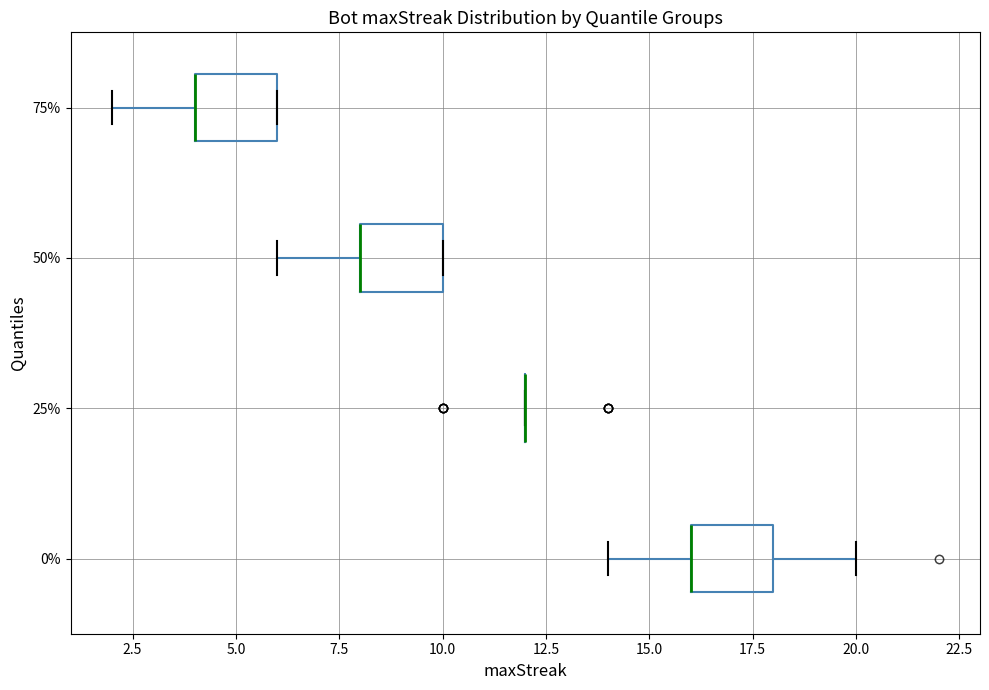

Reading bottom to top, transcribe this box plot: for each box, give where its median line is, the range the box spans, and where its two whiskers end, as read against the x-axis. The values are not printed on the chart, so give them approximately, as read against the axis.

0%: median 16 (drawn on the box's left edge), box 16 to 18, whiskers 14 to 20
25%: box collapsed to a line at 12, whiskers 12 to 12
50%: median 8 (drawn on the box's left edge), box 8 to 10, whiskers 6 to 10
75%: median 4 (drawn on the box's left edge), box 4 to 6, whiskers 2 to 6